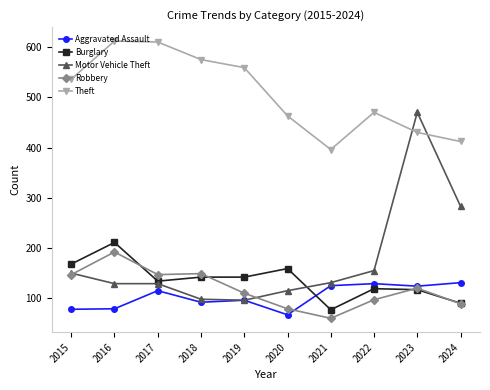

What is the total value across all series at 2021?

789